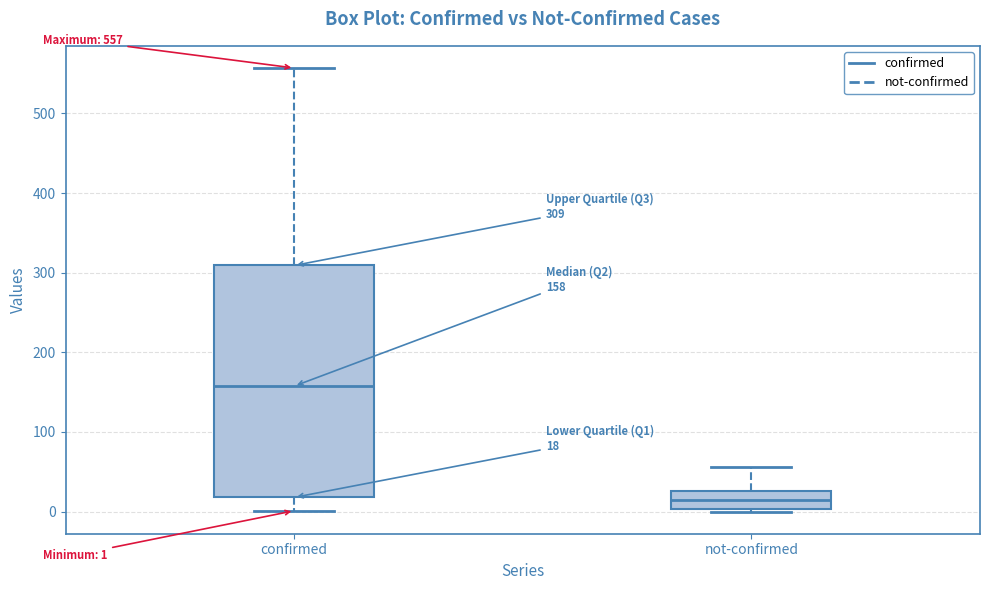

Which box's median line is the highest?

confirmed